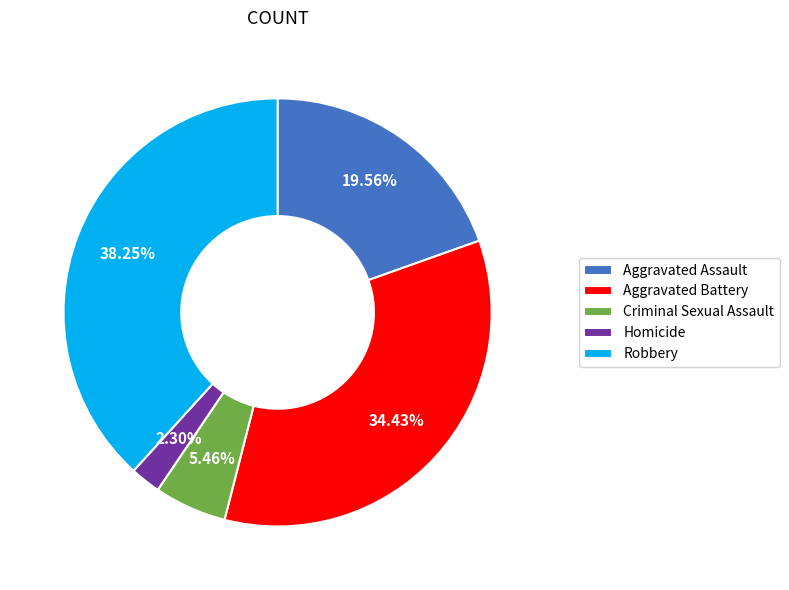

Approximately how many times larger is the value at Aggravated Battery compared to Robbery?

0.9